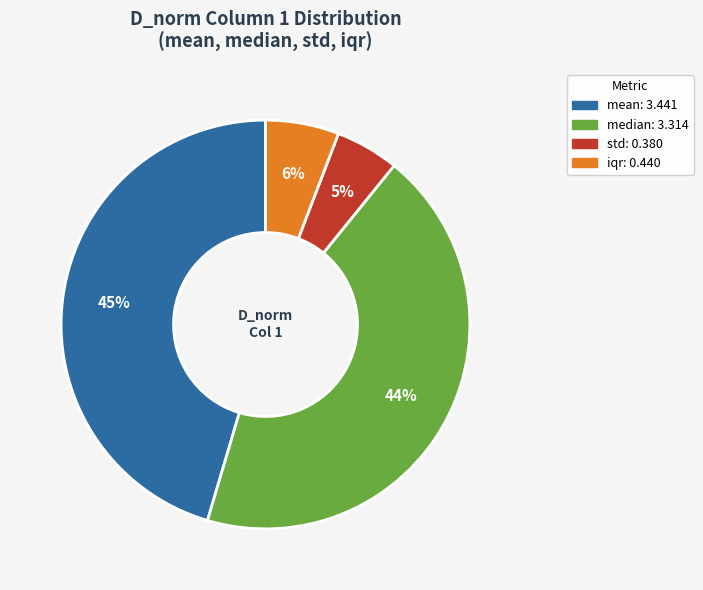

What percentage is the std slice, to the nearest percent?

5%